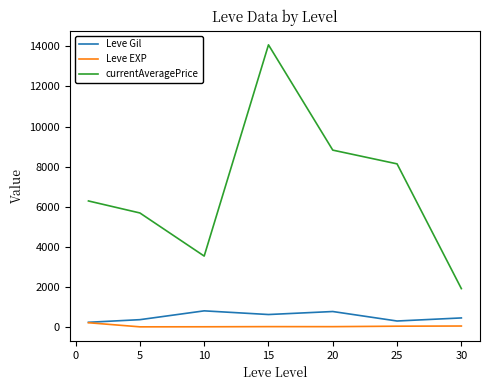

True or false: Leve Gil and currentAveragePrice cross at least once.

False